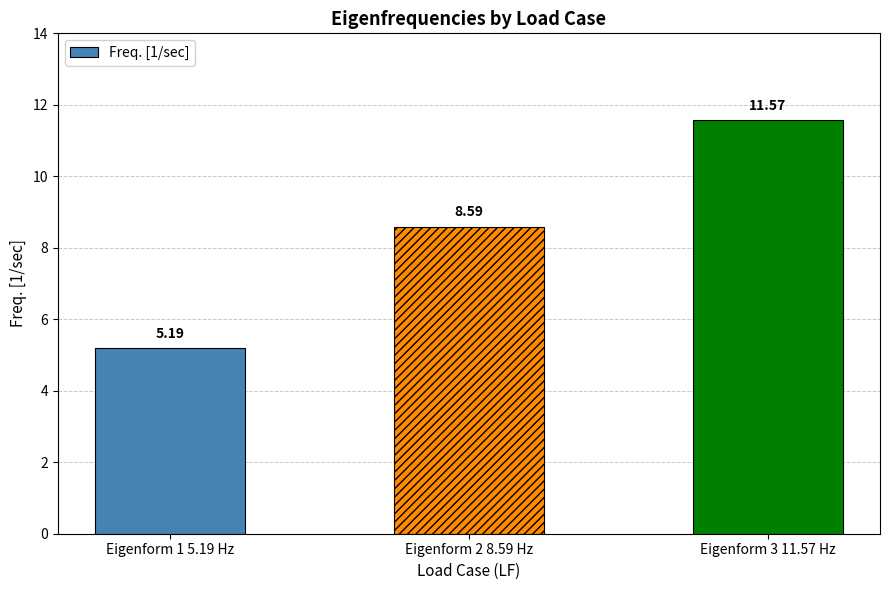

How many values are below 8?

1